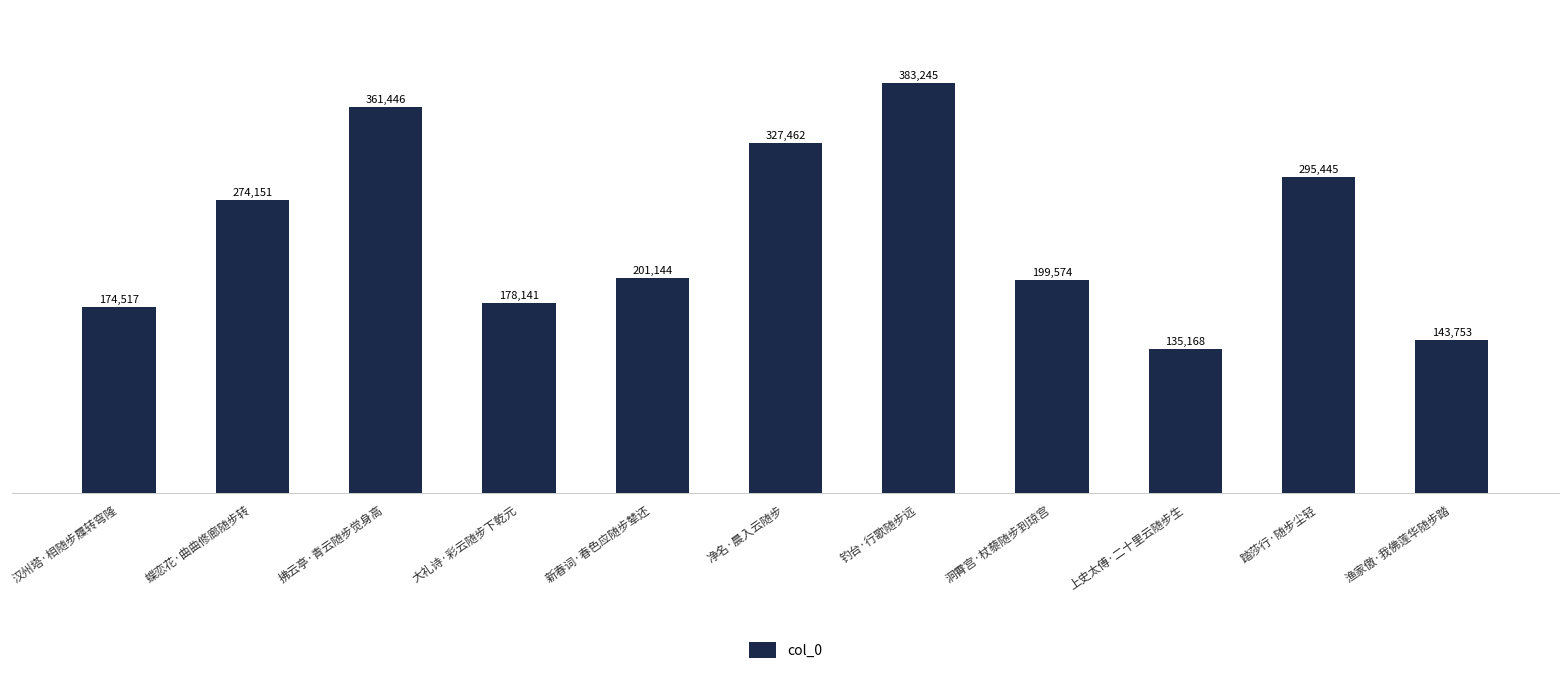

True or false: the data shows 217722 at 渔家傲·我佛莲华随步踏.

False